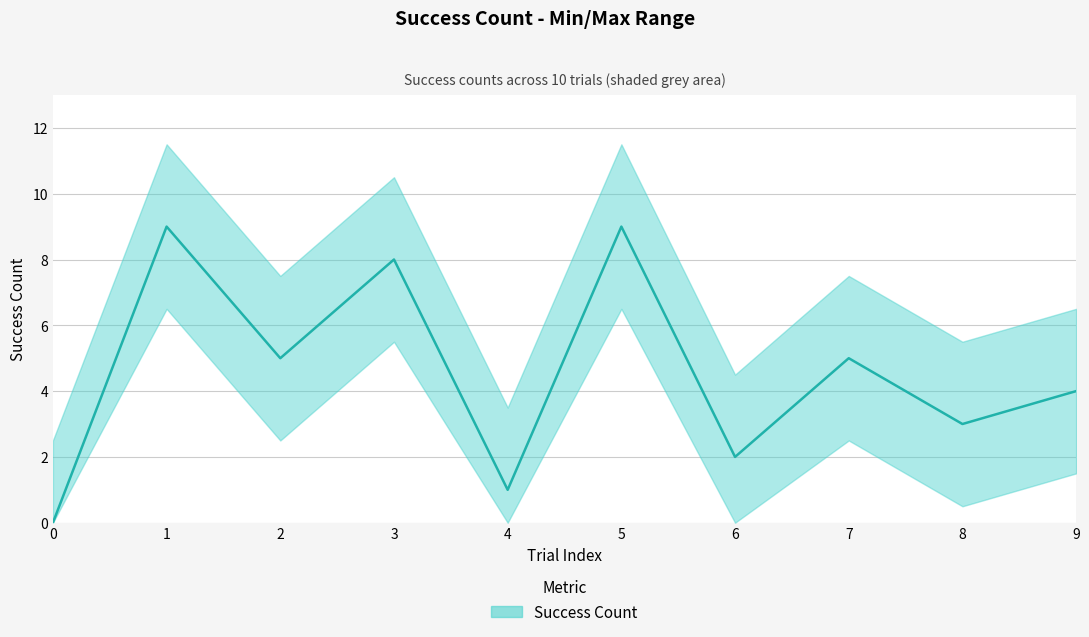

At which category does the chart reach its peak across all series?

1